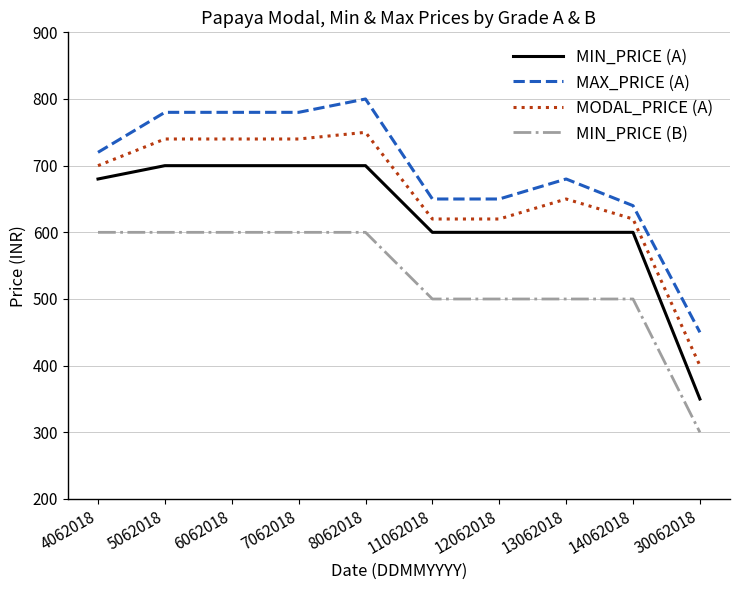

At which category is the sum across all series the highest?

8062018